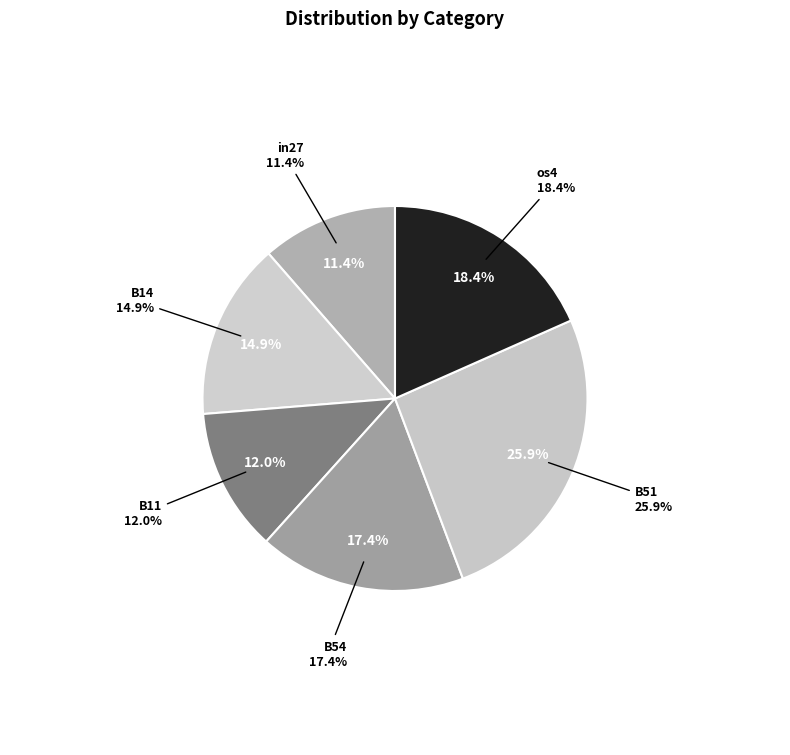

Does B11 account for over 50% of the chart?

No